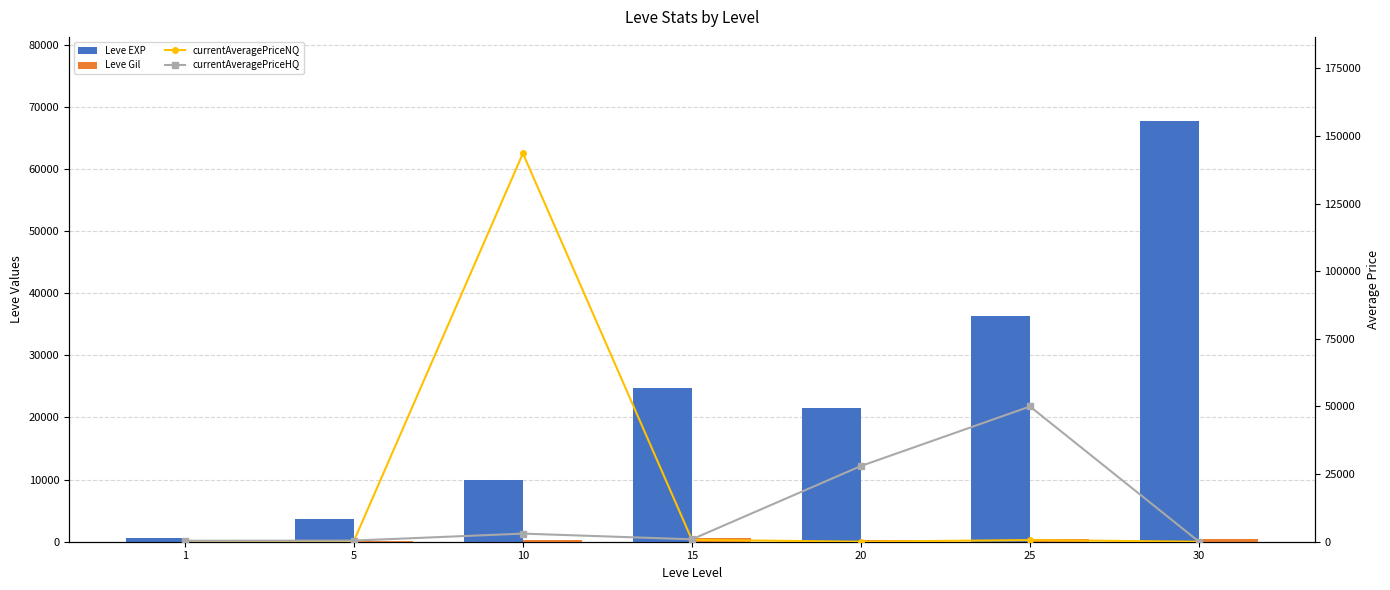

How many values in the Leve EXP series exceed 21600?

3